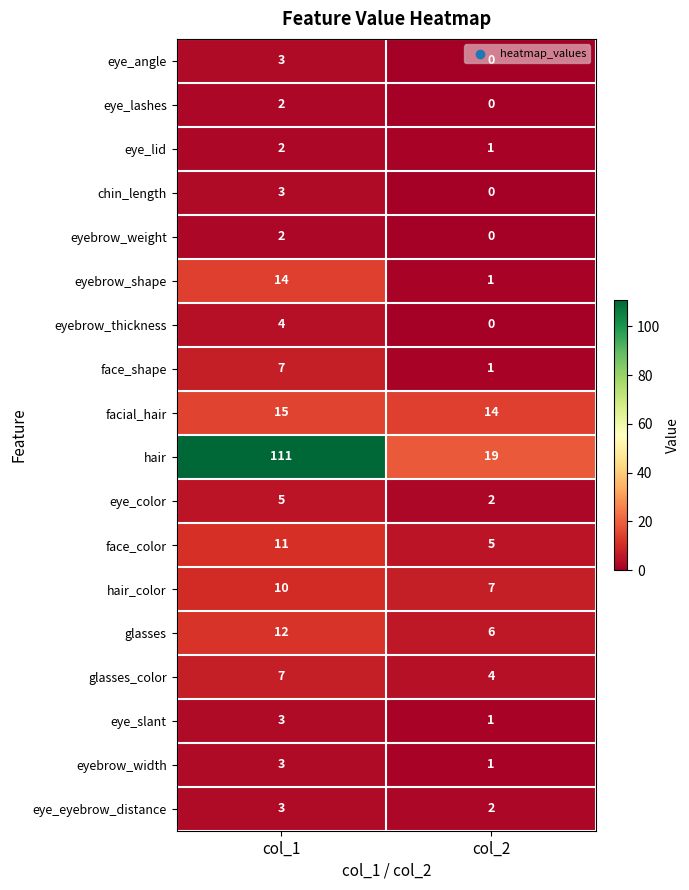

What value does the glasses_color series have at col_1?

7